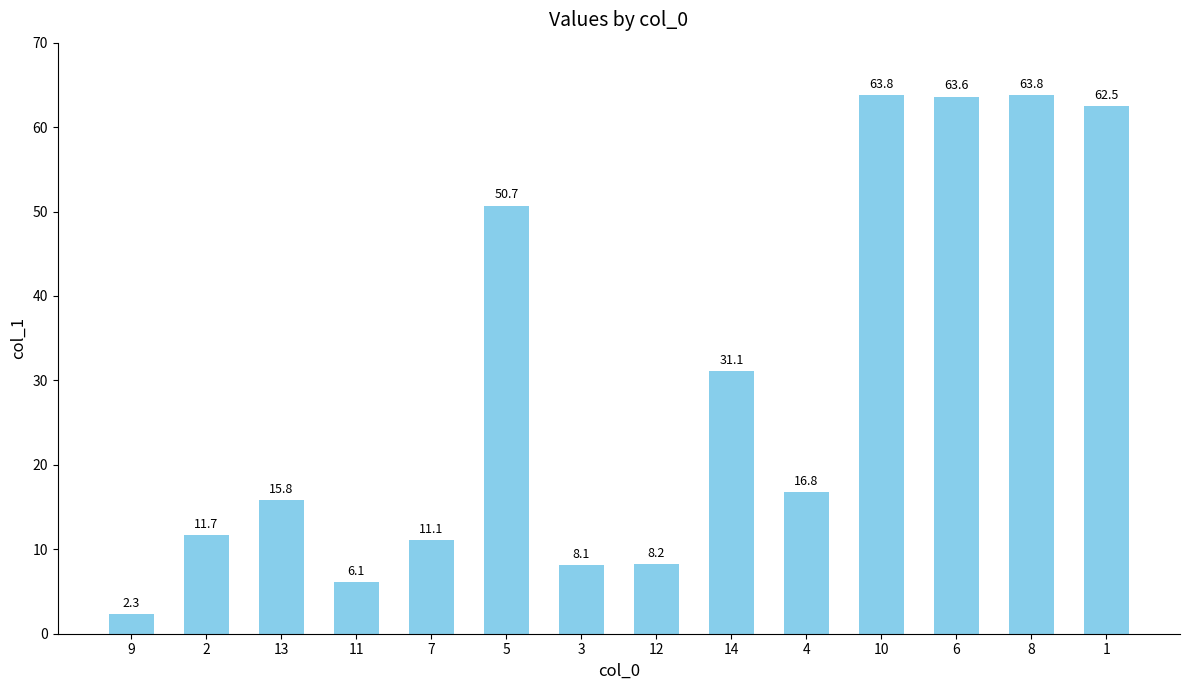

How many bars are there in total?

14